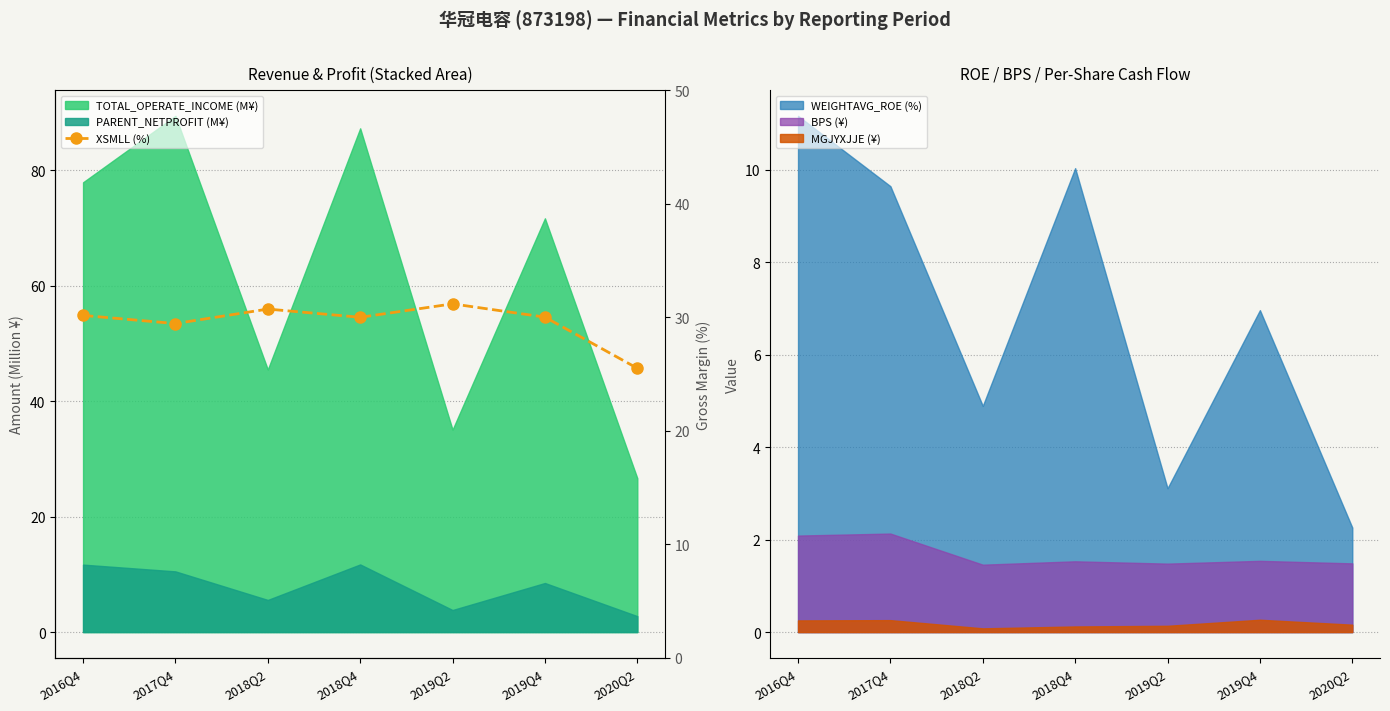

Does the chart have visible grid lines?

Yes